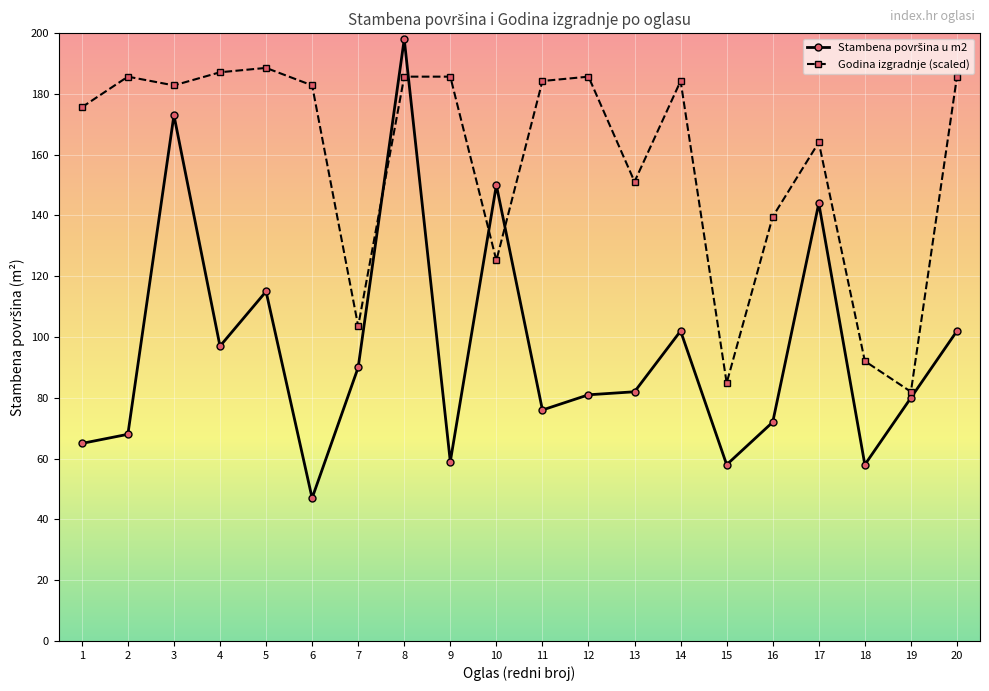

What is the smallest value displayed?

47.0